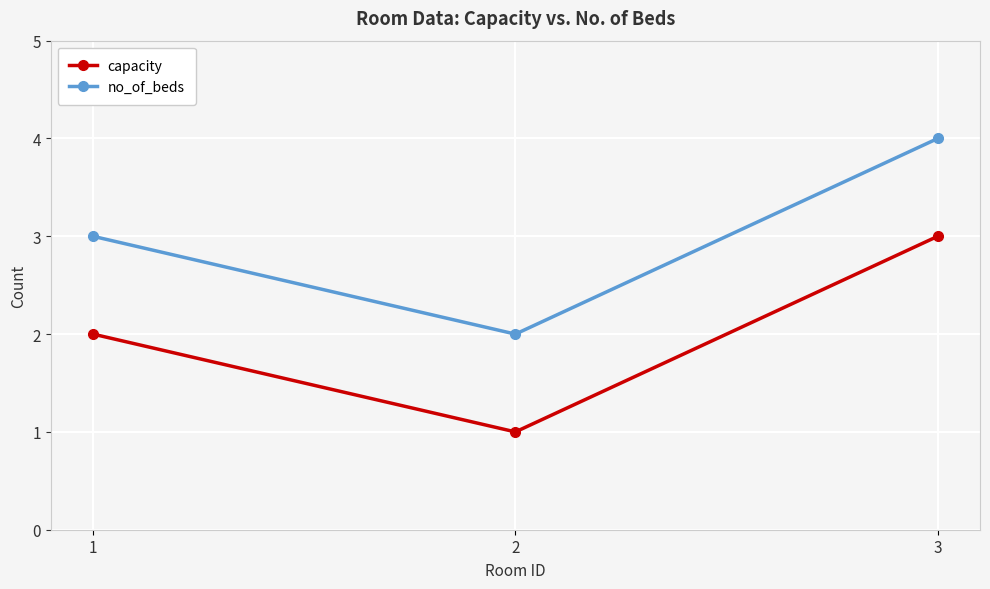

At which category does the chart reach its peak across all series?

3